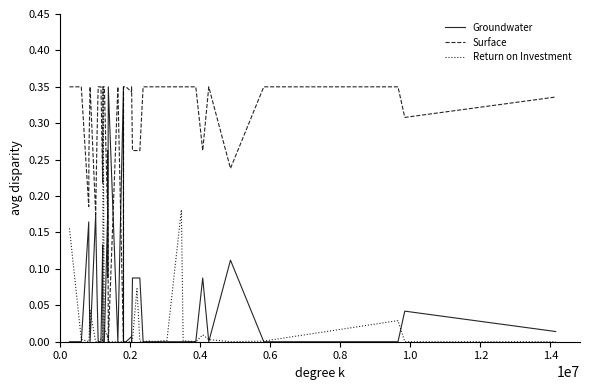

Which series has the largest total across all categories?

Surface